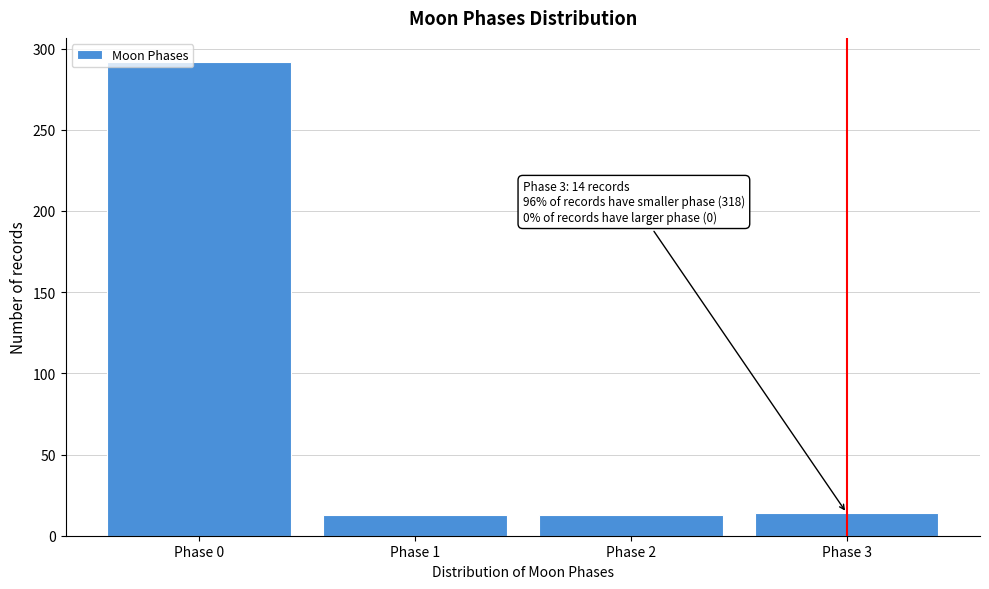

The value at Phase 1 is 13. True or false?

True